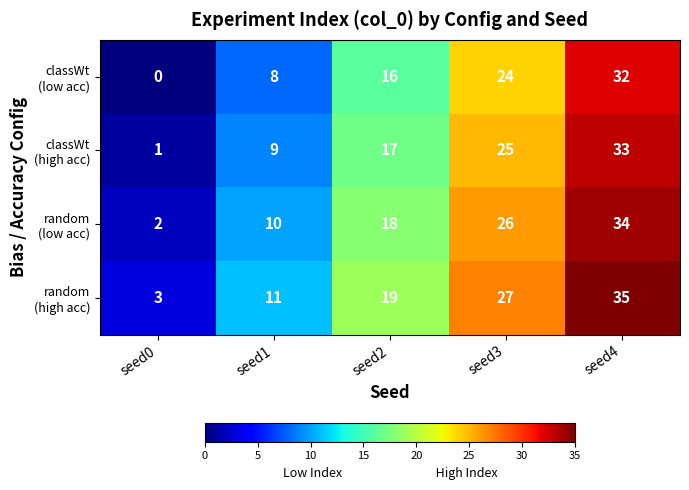

What is the difference between the highest and lowest values at seed1?

3